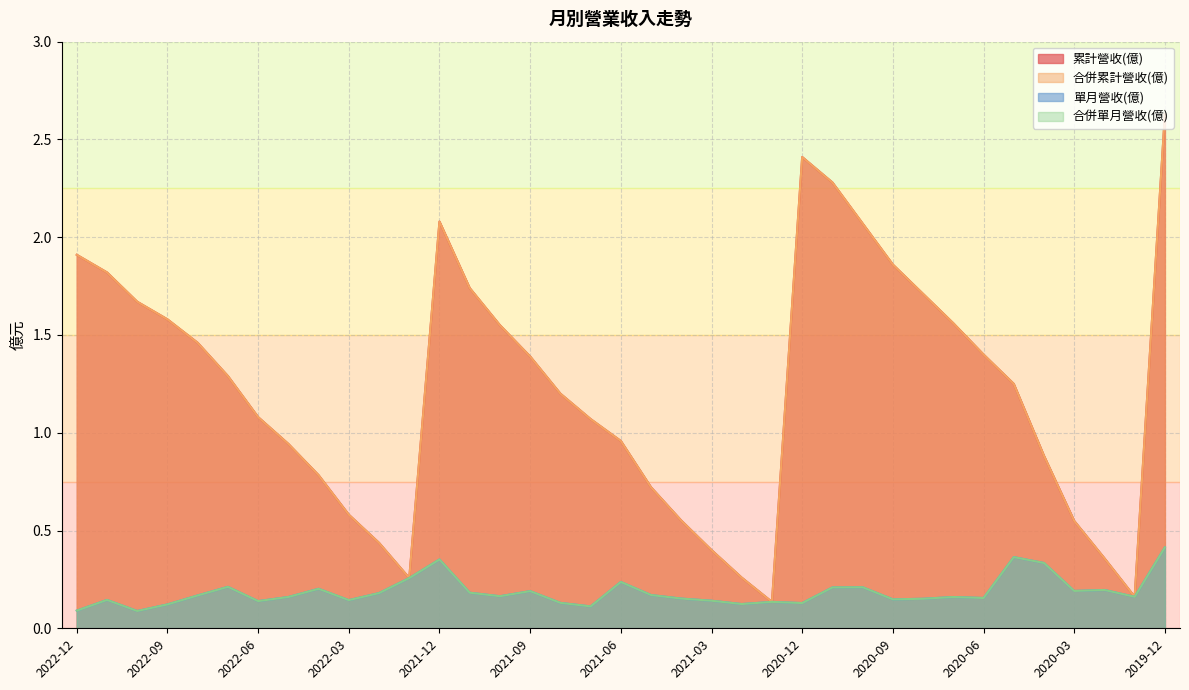

True or false: 合併累計營收(億) and 累計營收(億) intersect in this chart.

False